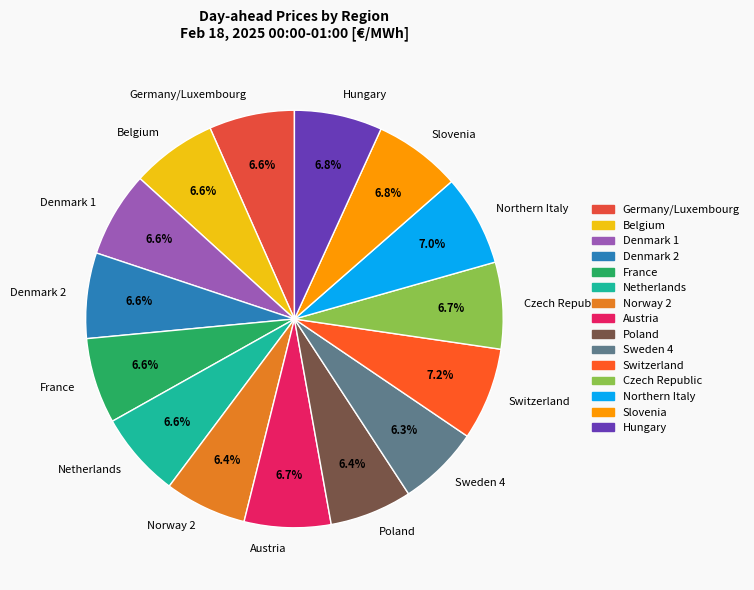

Is it true that Netherlands is 7% of the pie?

True